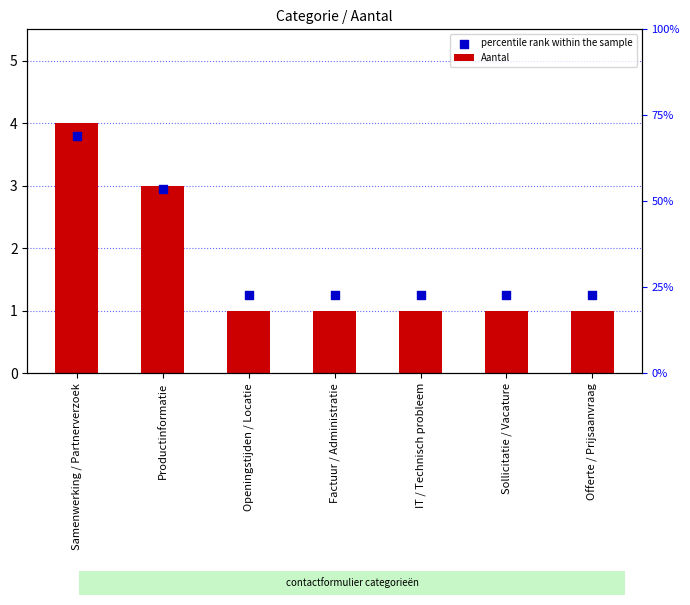

What is the total value across all series at Openingstijden / Locatie?

2.2